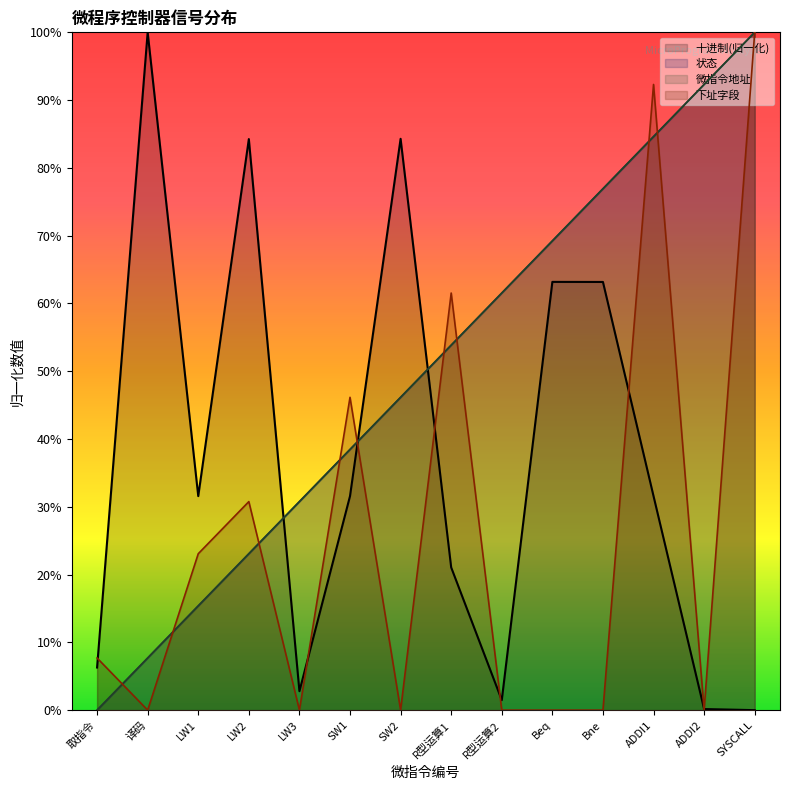

Does the chart display data point markers on the line(s)?

No